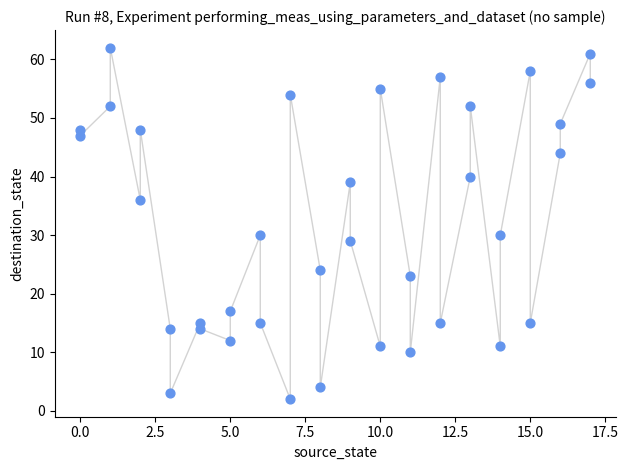

What is the range of X values (max minus min)?

17